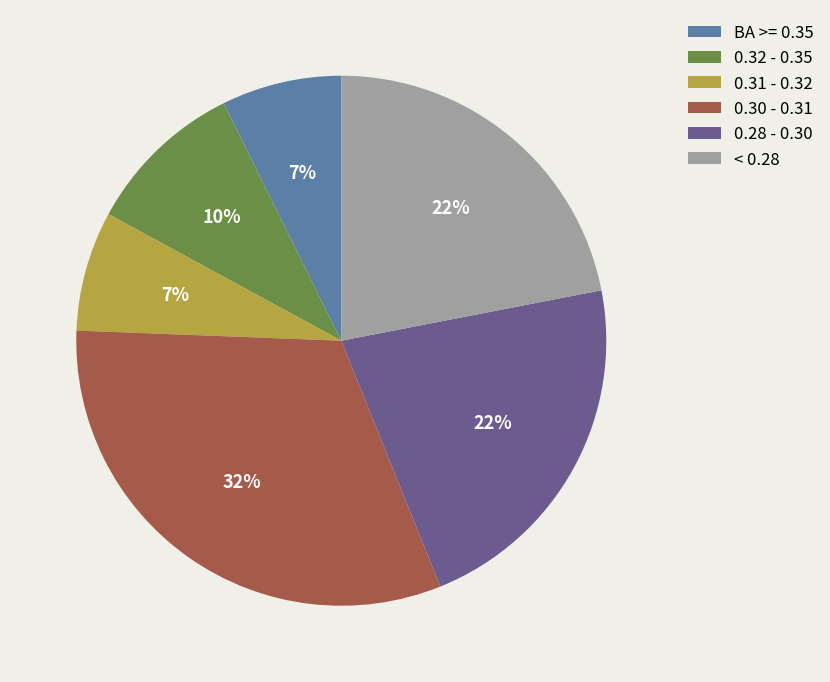

True or false: 0.30 - 0.31 accounts for 32% of the total.

True